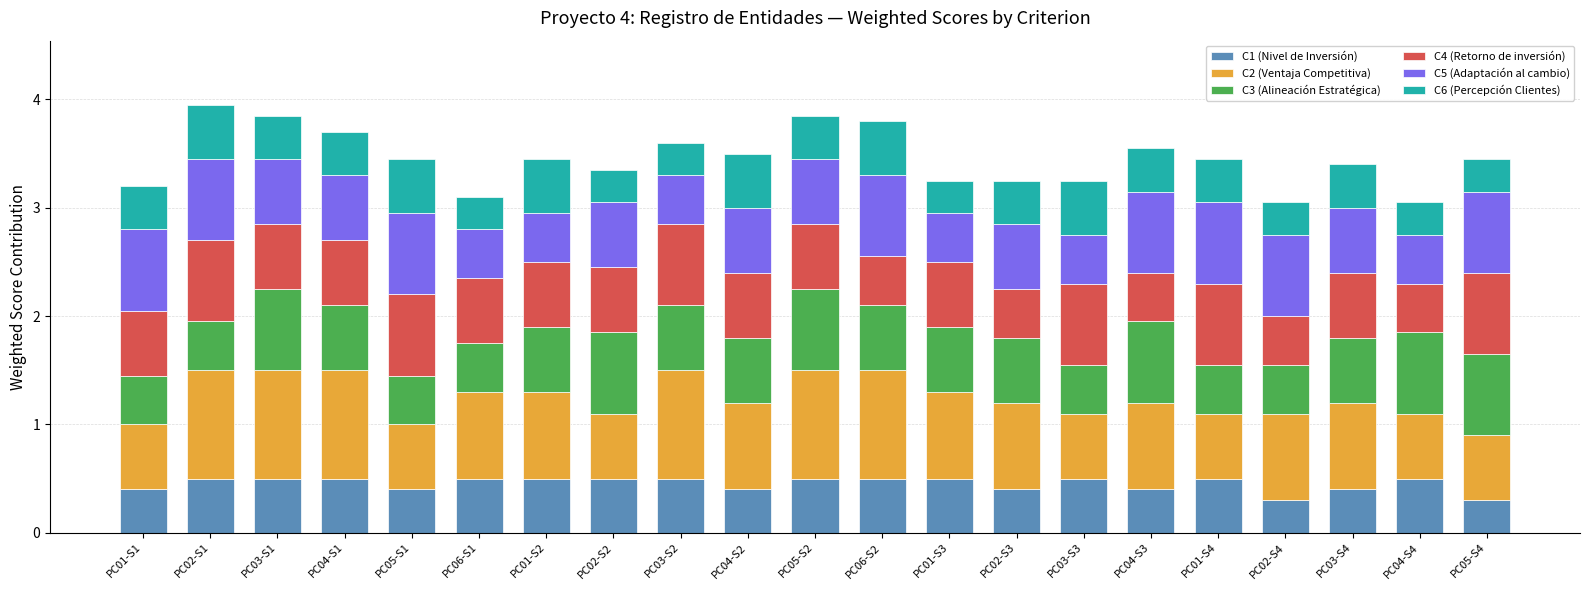

What is the lowest value of the C1 (Nivel de Inversión) series?

0.3